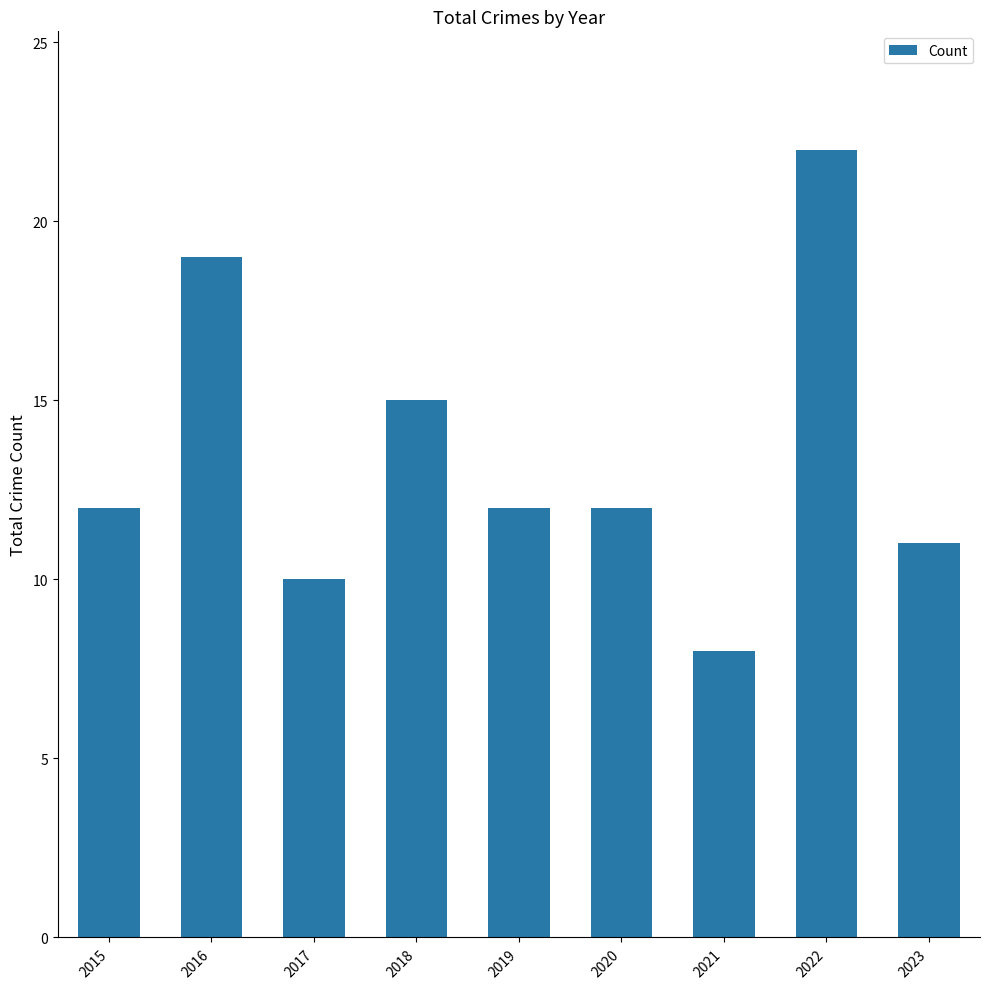

Is it true that the value at 2022 is 32?

False